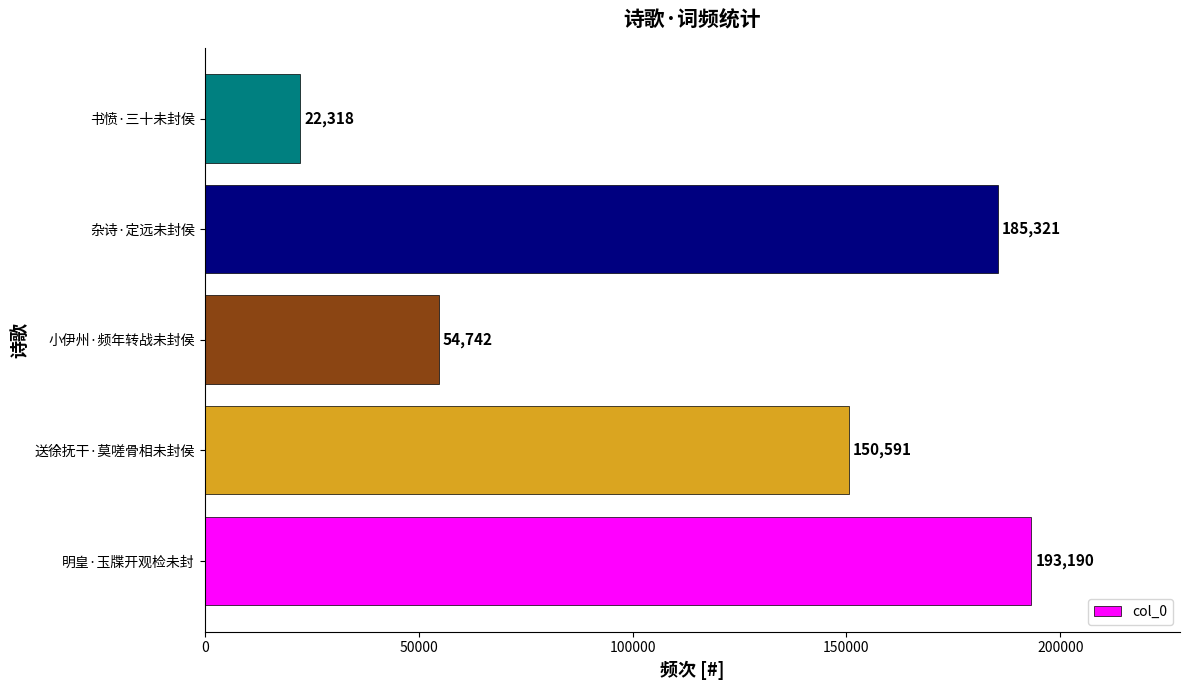

Does the chart contain stacked bars?

No